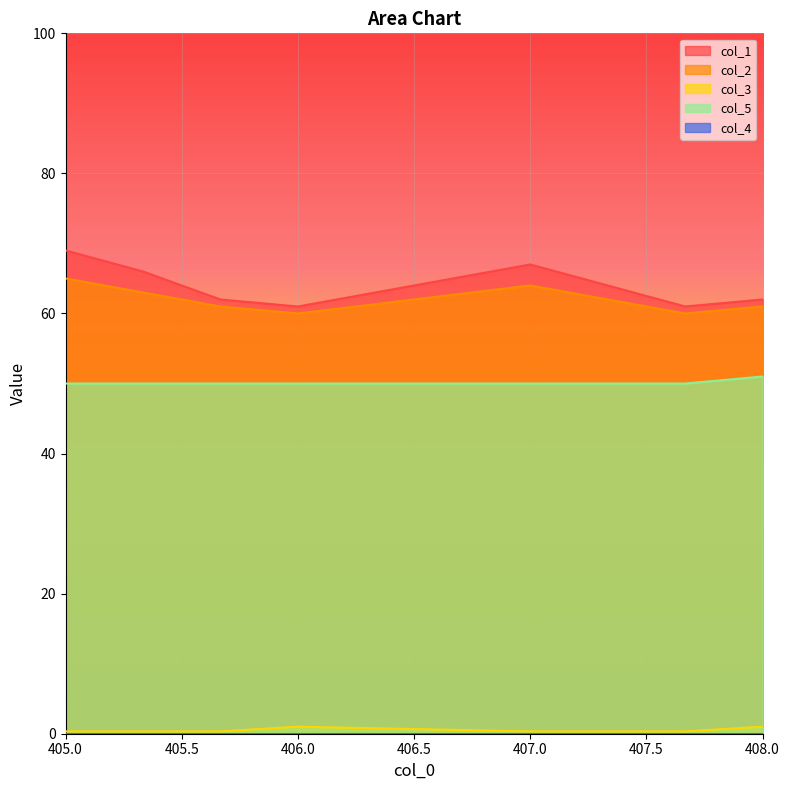

What is the lowest value of the col_1 series?

61.0